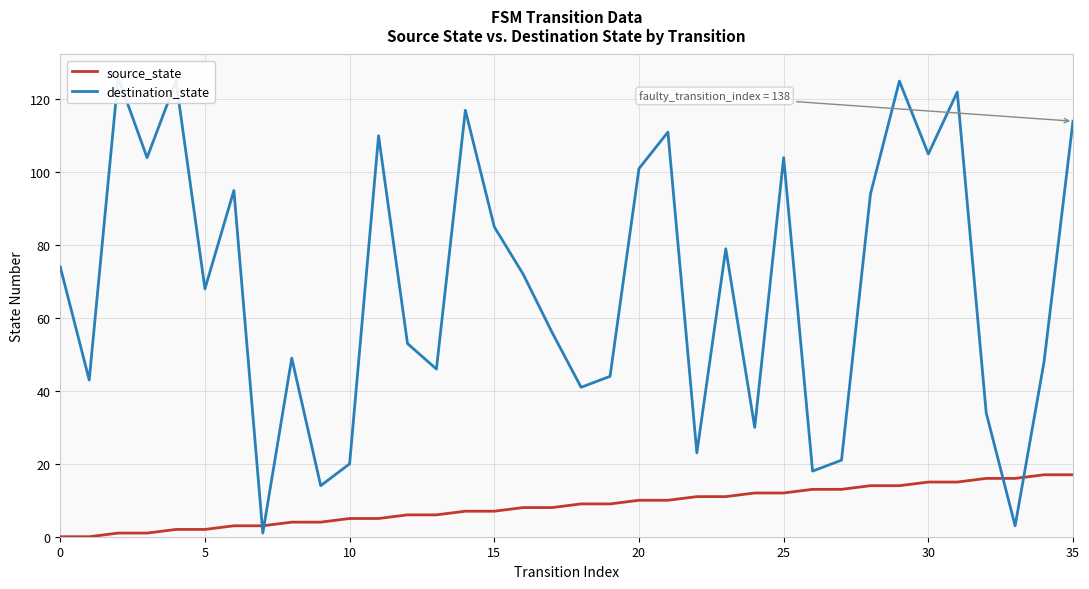

What is the highest value of the source_state series?

17